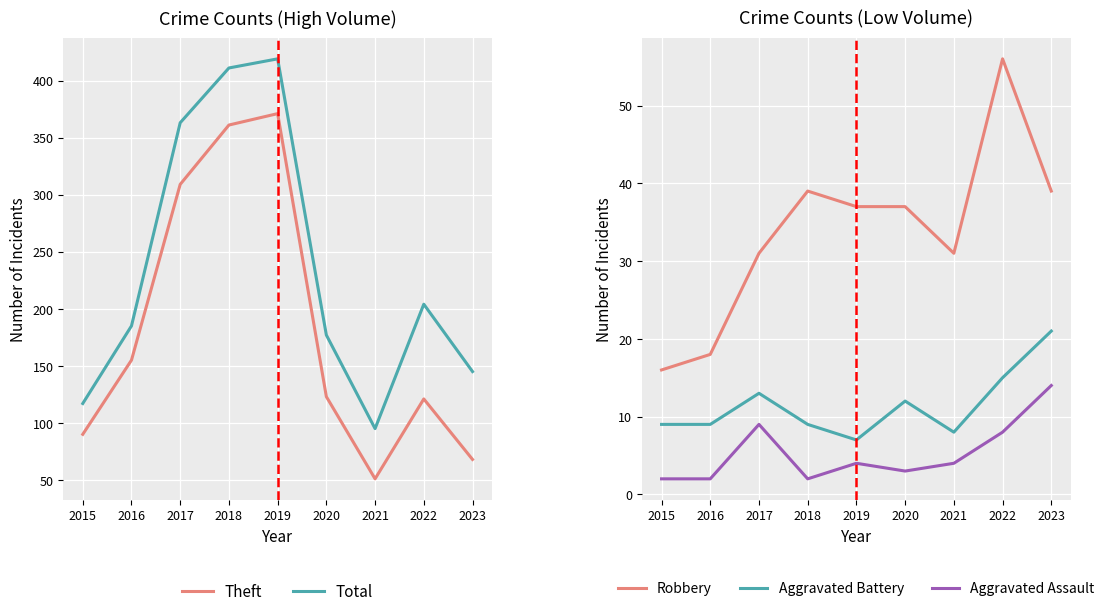

At which category is the sum across all series the highest?

2019